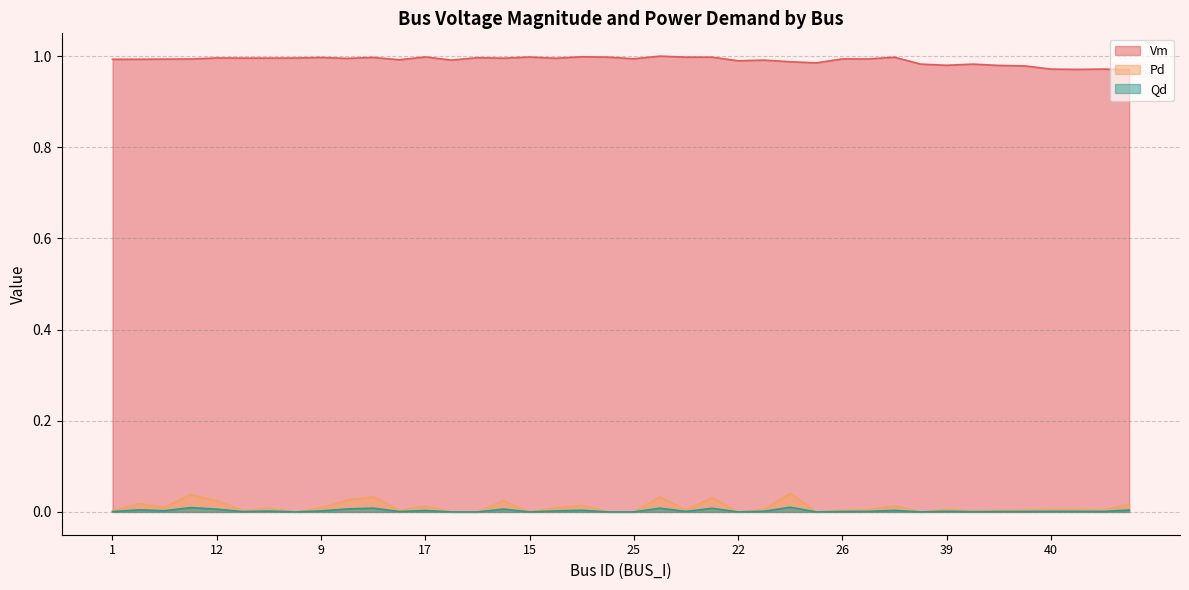

What is the difference between the highest and lowest values at 41?

1.0